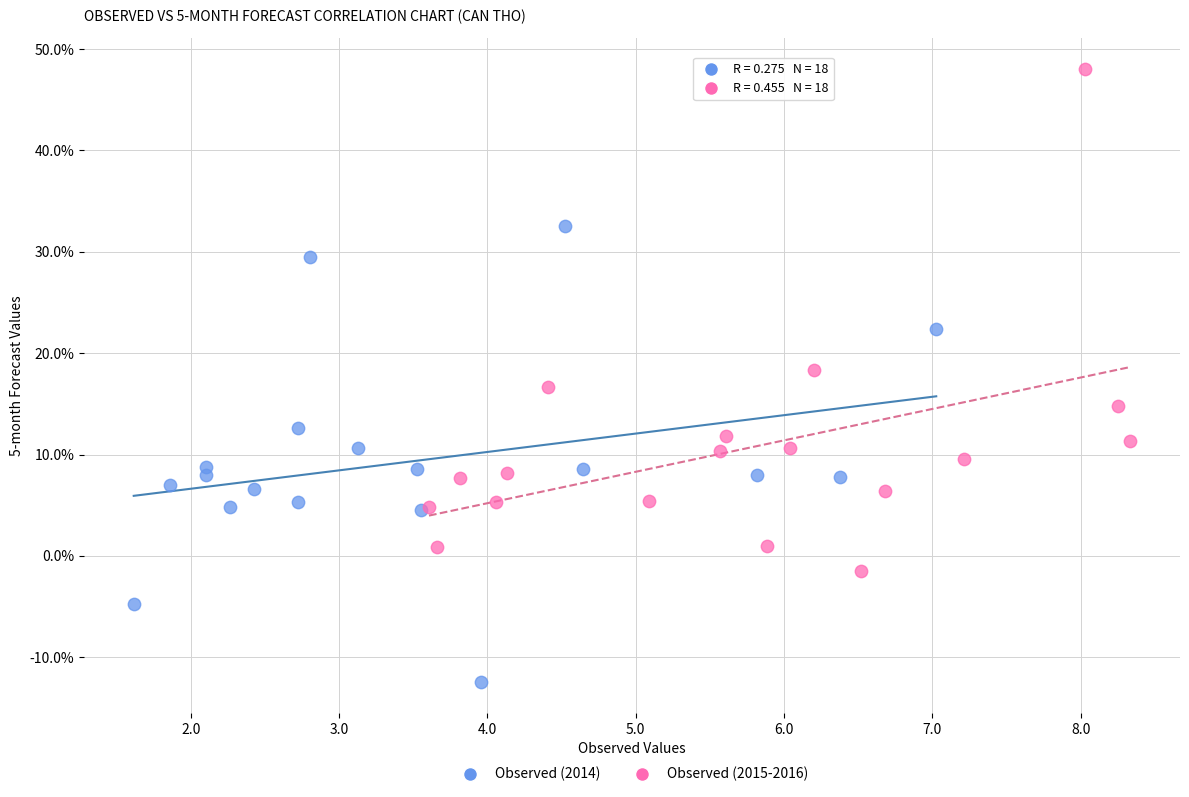

Which series reaches the maximum Y coordinate?

Observed (2015-2016)